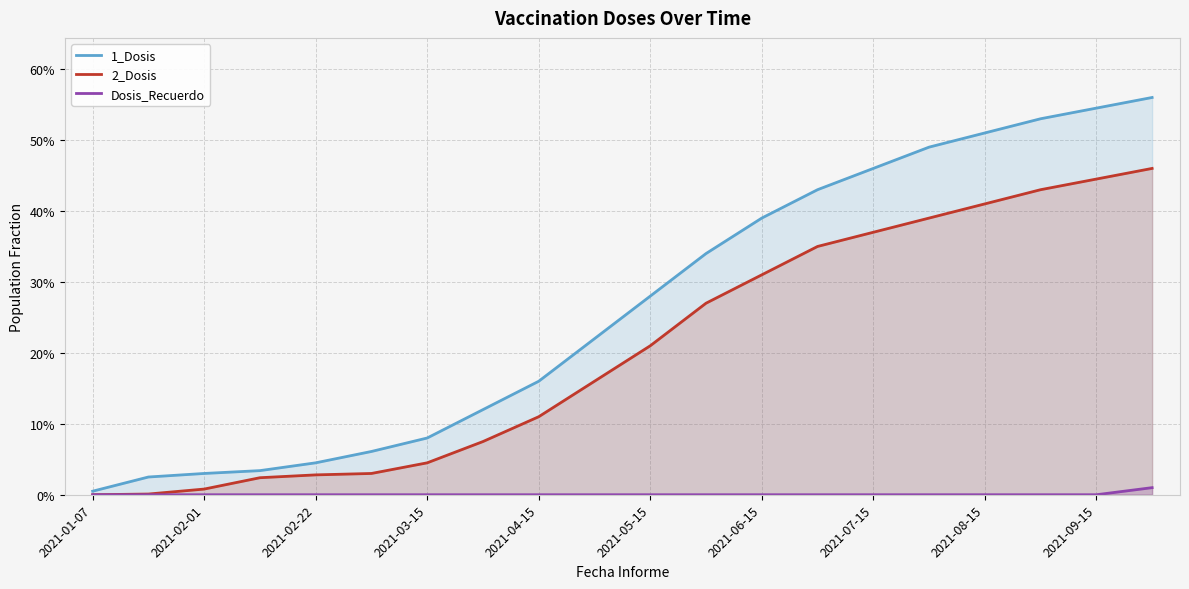

How many series are shown in this chart?

3